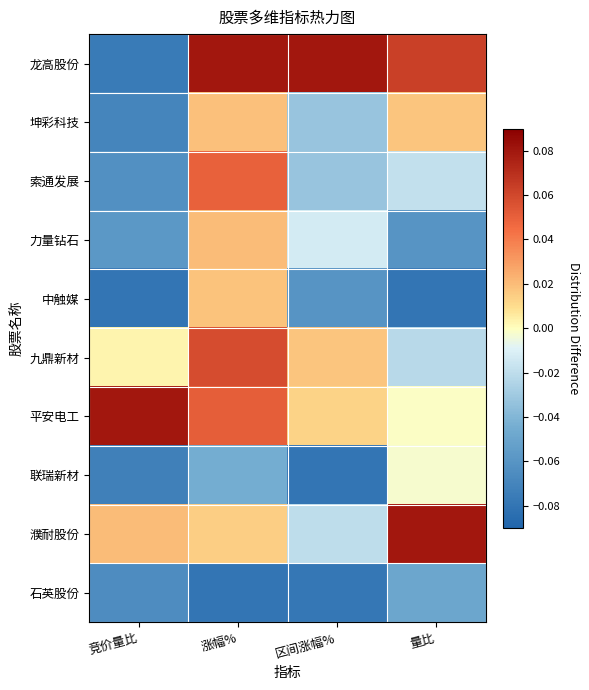

Which has a higher value, 量比 or 区间涨幅%?

区间涨幅%